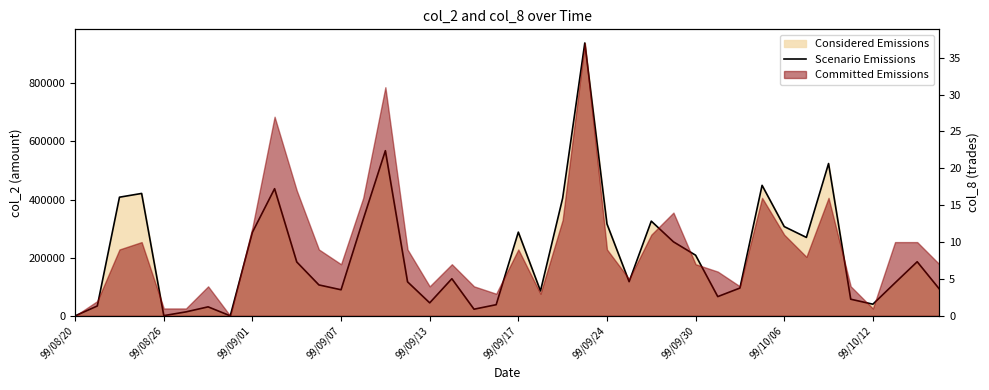

Approximately how many times larger is the value at 99/09/01 compared to 35?

7.1